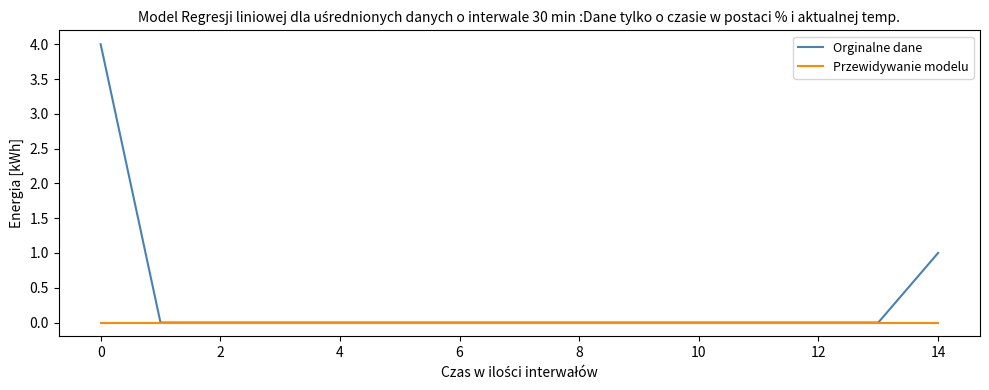

List the series in order of their overall mean, lowest first.

Przewidywanie modelu, Orginalne dane